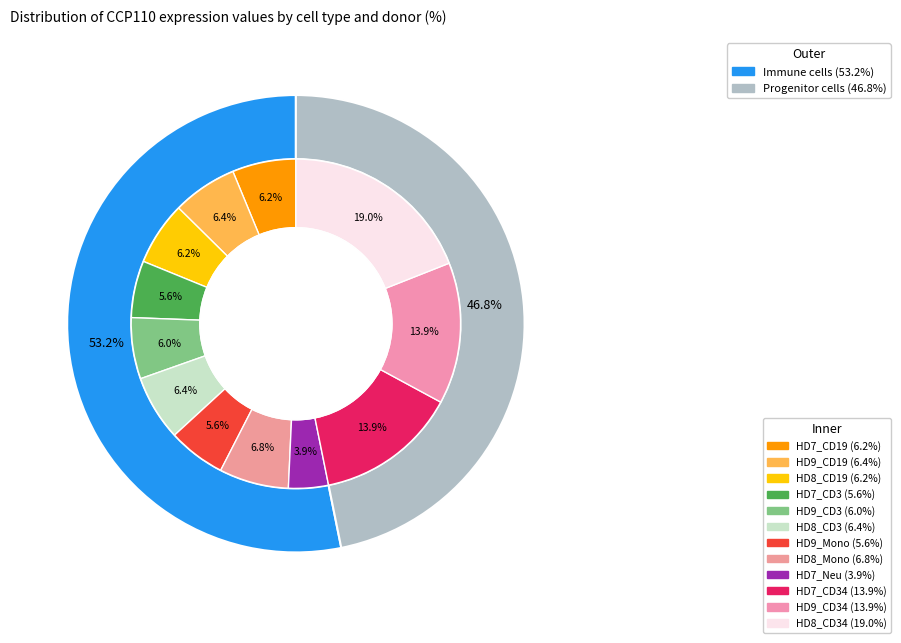

Count the number of slices in the pie.

12